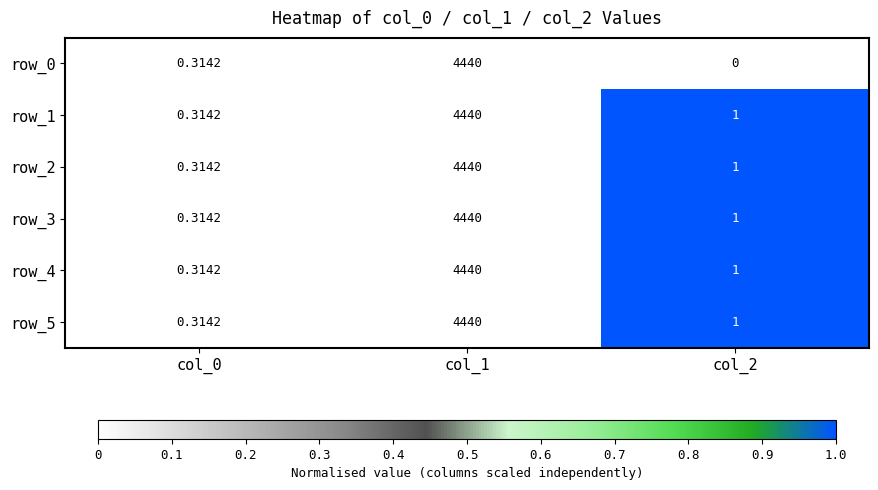

How many series are shown in this chart?

6